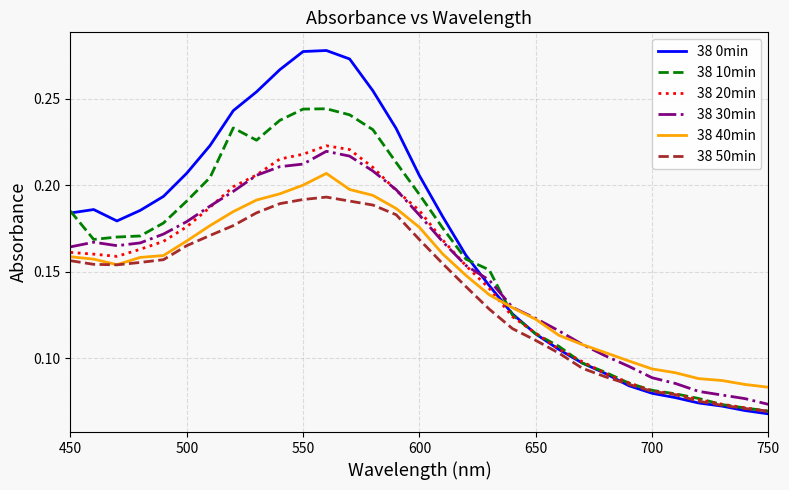

What are all the series names shown in the legend?

38 0min, 38 10min, 38 20min, 38 30min, 38 40min, 38 50min